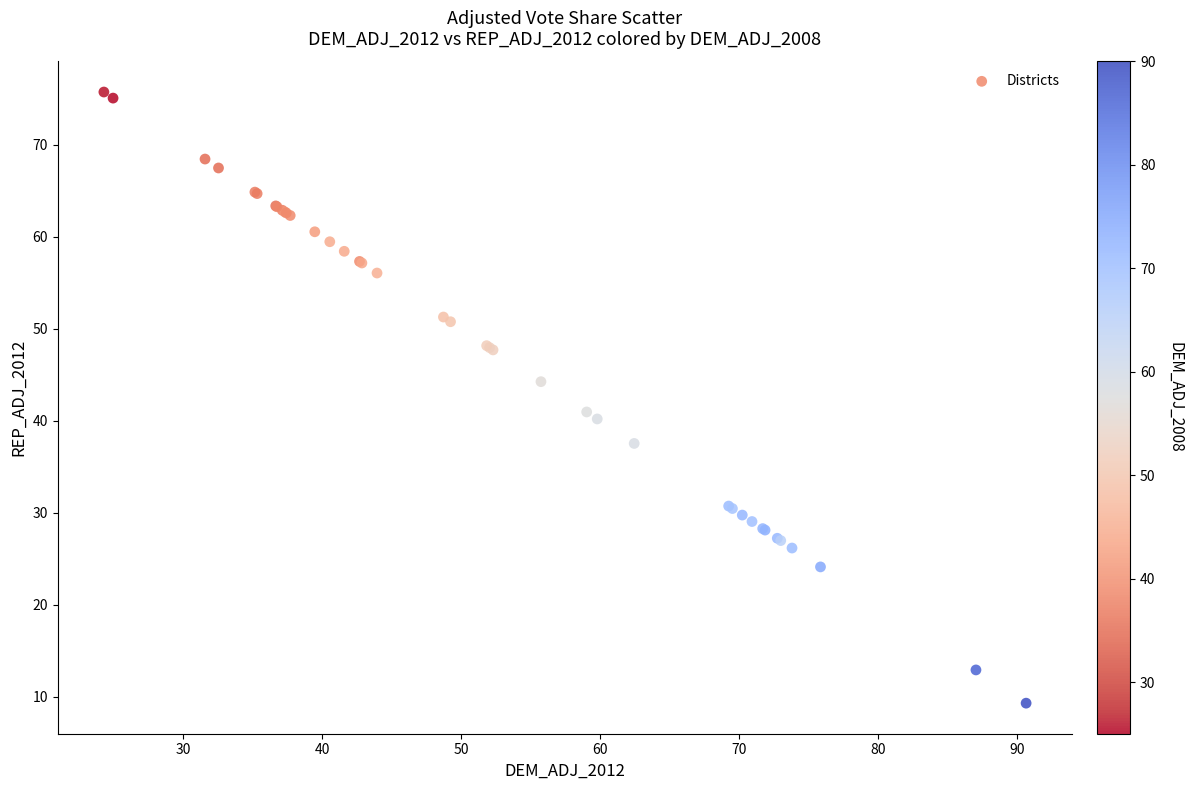

What Y value in the scatter plot is closest to 42?

41.0